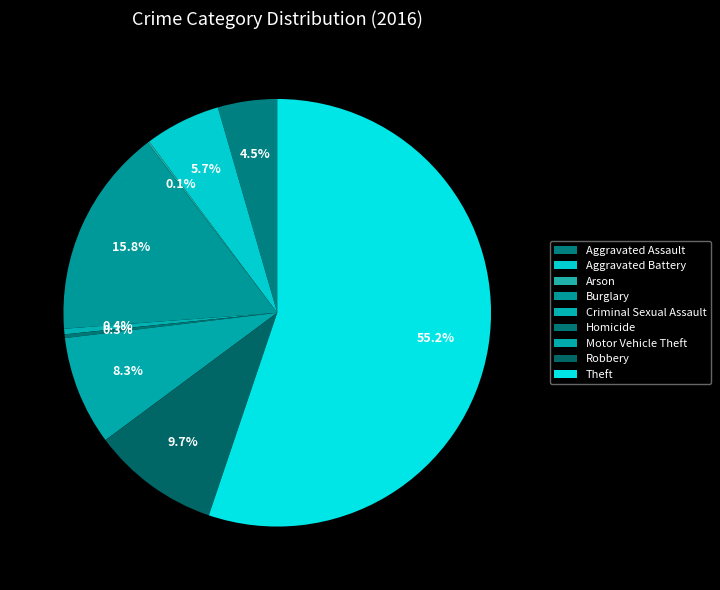

How much of the chart is everything except Burglary?

84.2%